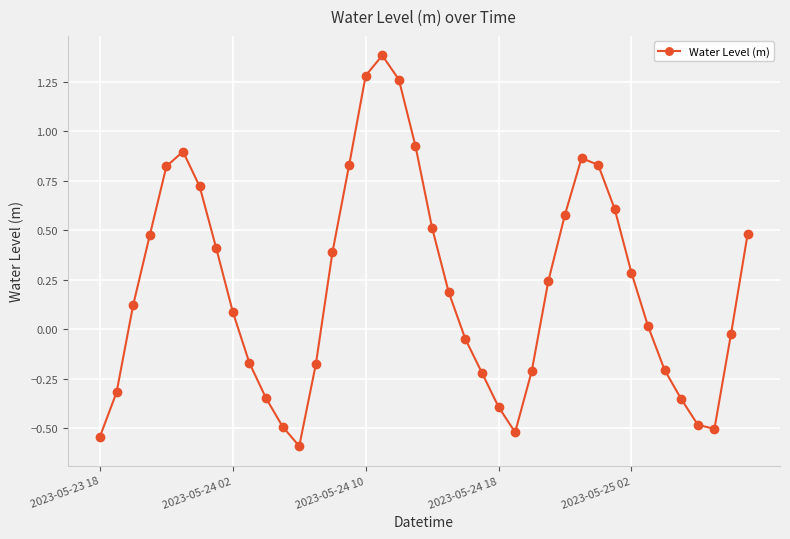

True or false: the data has more than 2 interior local peaks.

True